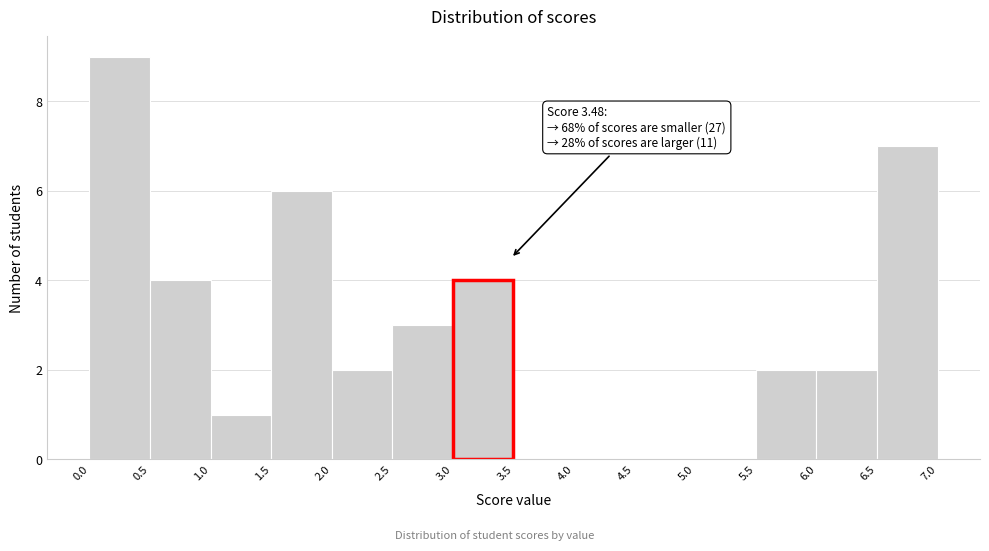

Which range on the x-axis has the tallest bar?

0.0 to 0.5